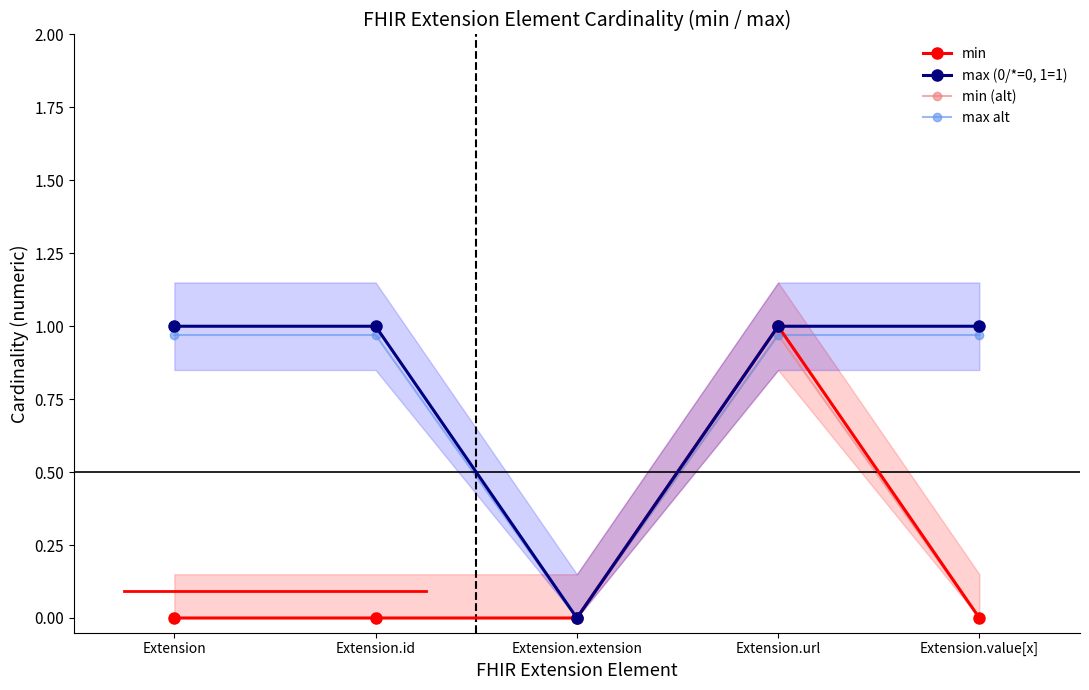

True or false: min and max (0/*=0, 1=1) cross at least once.

False